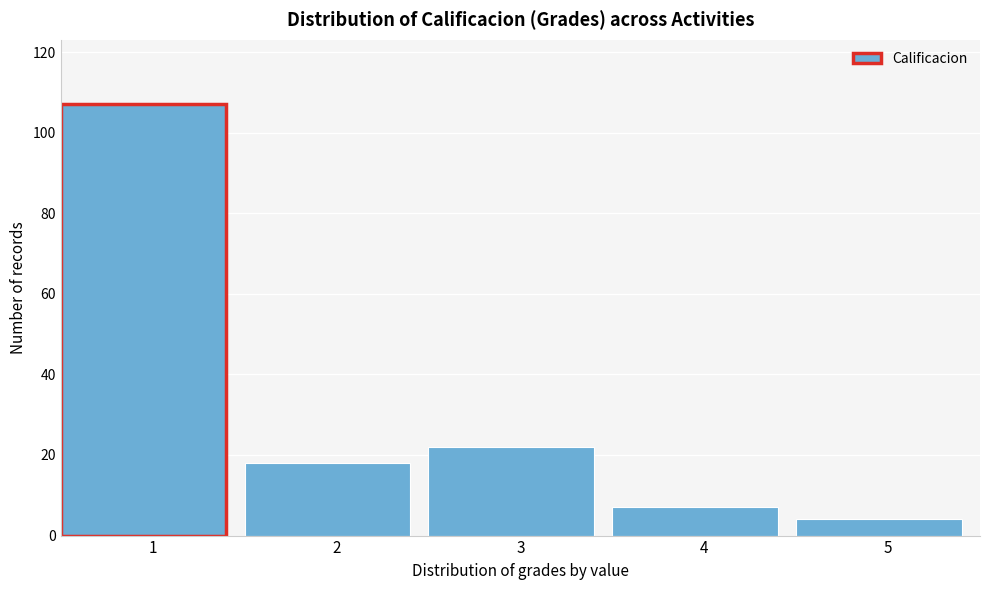

Reading left to right, list every bar in this chart as the range it spans on the x-axis followed by its height. The values are not printed on the chart, so give them approximately, as read against the axis.

0.5 to 1.5: 108
1.5 to 2.5: 18
2.5 to 3.5: 22
3.5 to 4.5: 8
4.5 to 5.5: 4